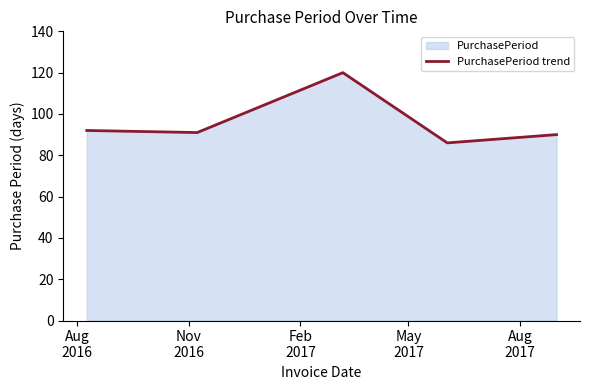

How many lines are shown in the chart?

1